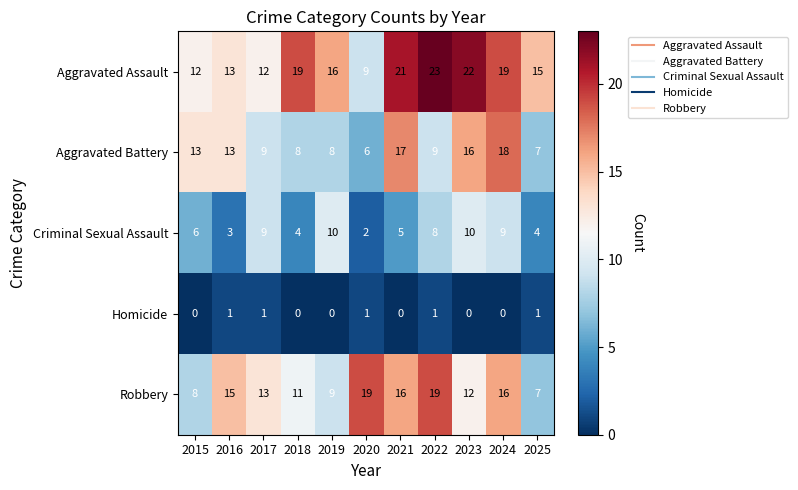

What is the total value across all series at 2015?

39